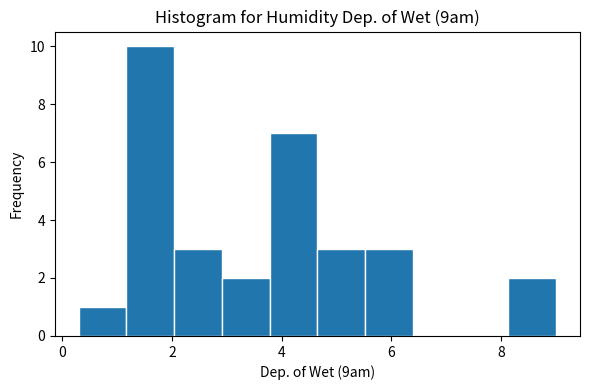

Over which range of the x-axis is the bar tallest?

1.2 to 2.0